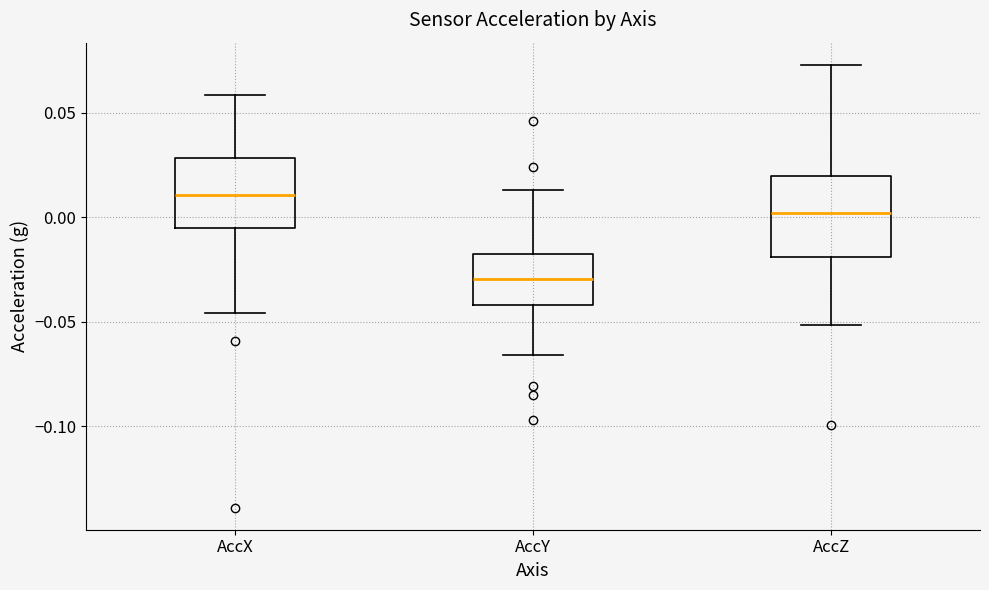

Comparing the boxes themselves (not the whiskers), which one is the tallest?

AccZ